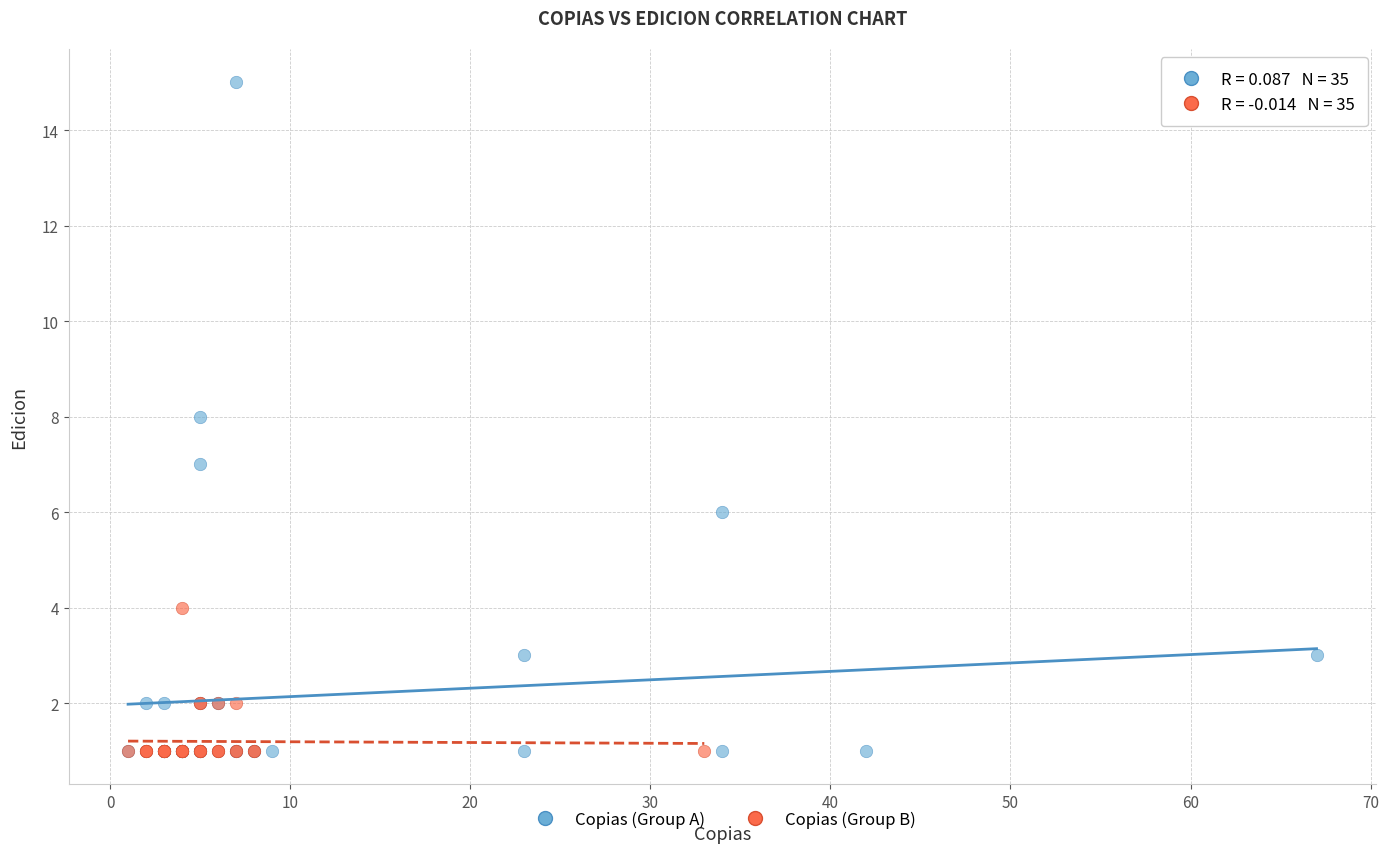

Which series reaches the maximum Y coordinate?

Copias (Group A)